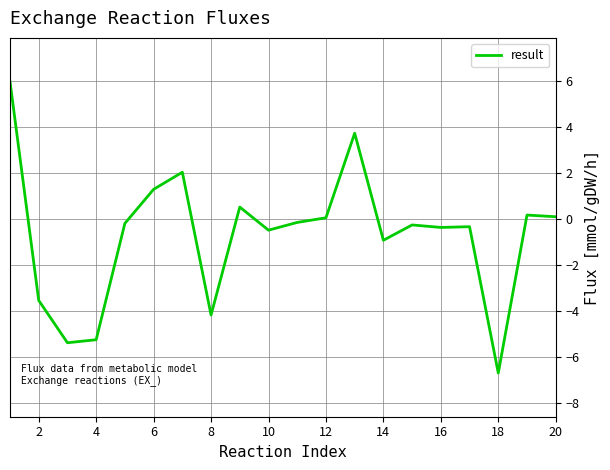

What is the minimum value shown in the chart?

-6.7